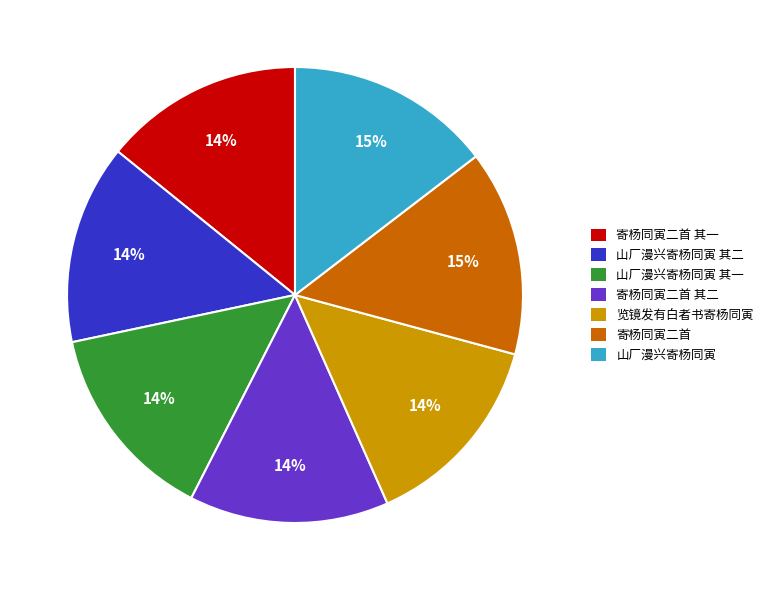

To the nearest percent, what portion does 山厂漫兴寄杨同寅 其一 represent?

14%